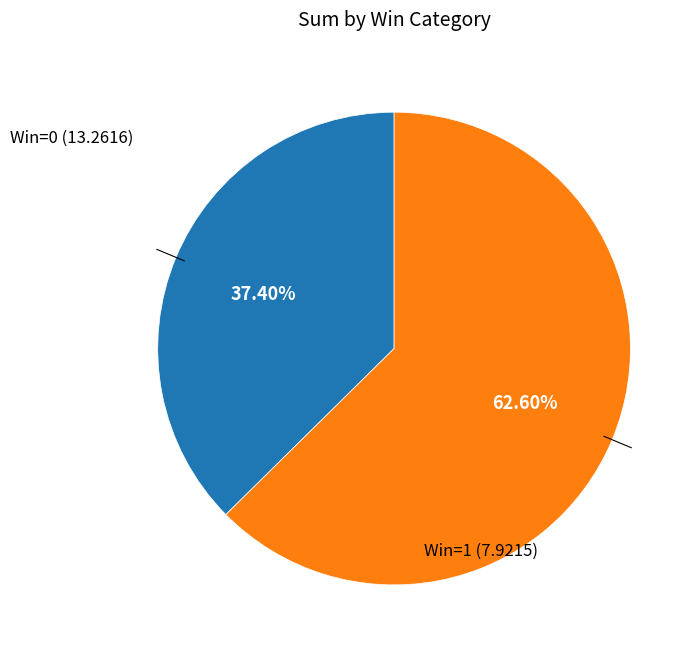

Is there a majority slice in this chart?

Yes